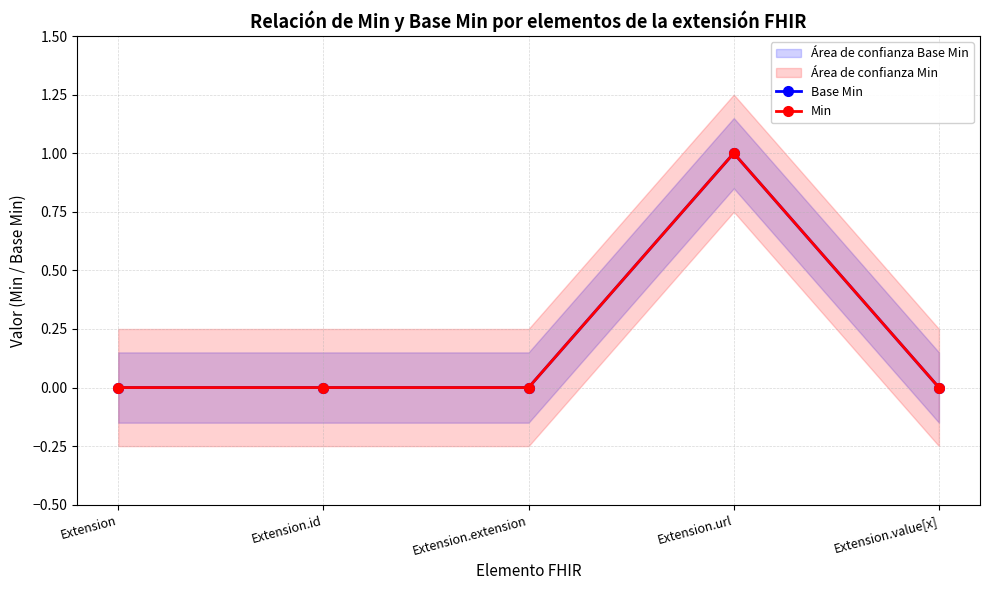

How many lines are shown in the chart?

2